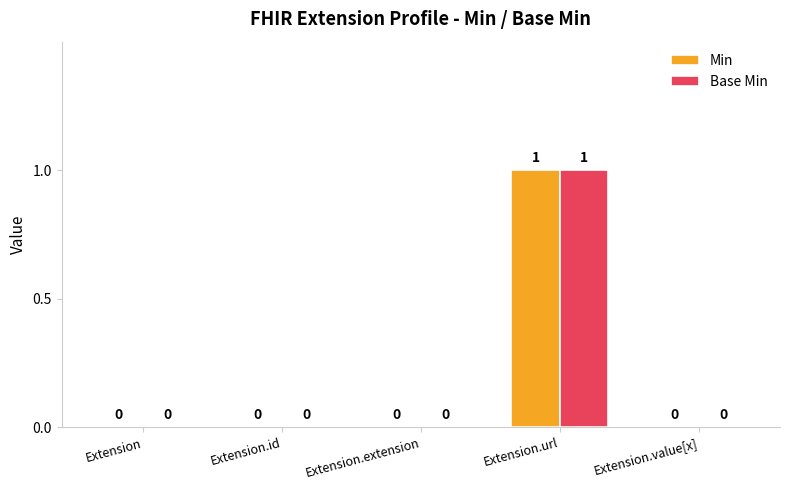

What are all the series names shown in the legend?

Min, Base Min